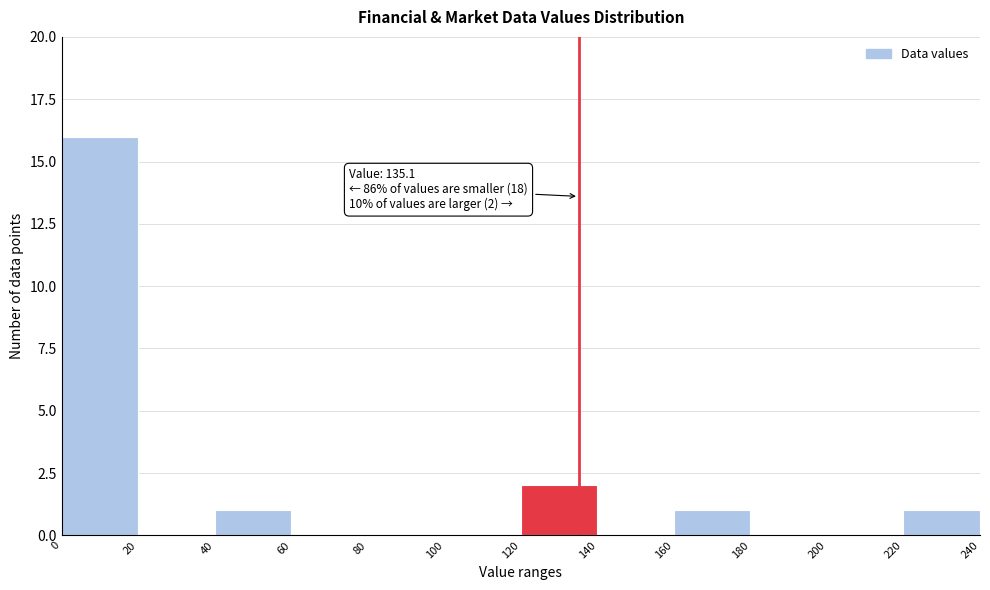

Over which range of the x-axis is the bar tallest?

0 to 20